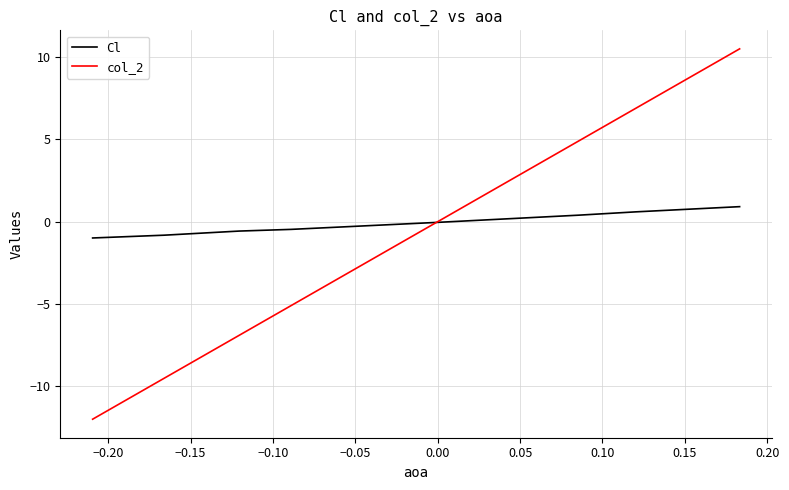

What is the maximum value for Cl?

0.9